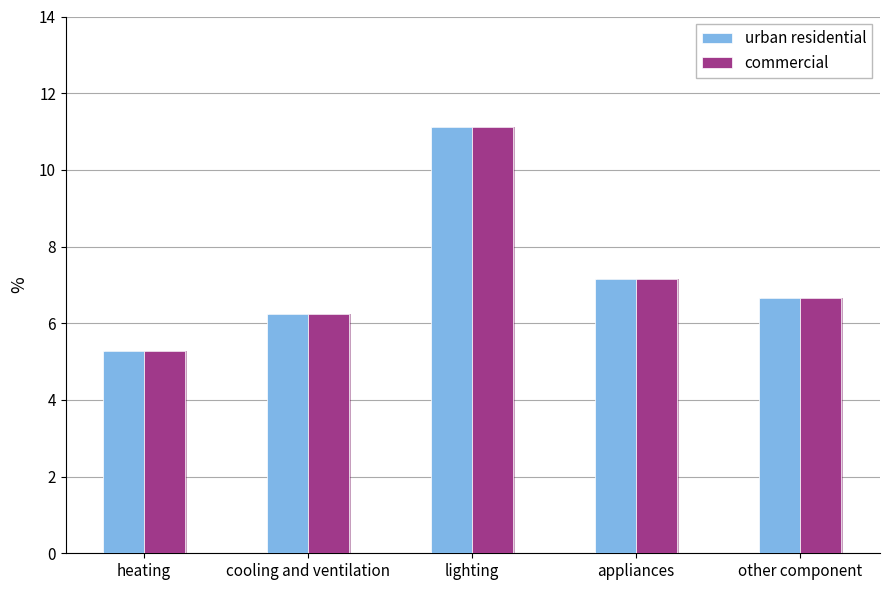

What is the total value across all series at appliances?

14.3